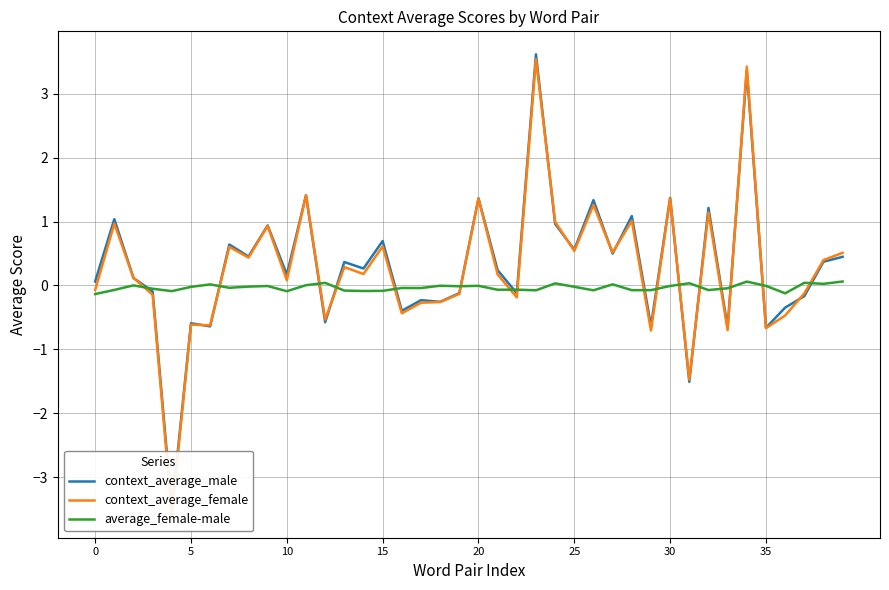

True or false: average_female-male has a value of -0.0 at 15.

False